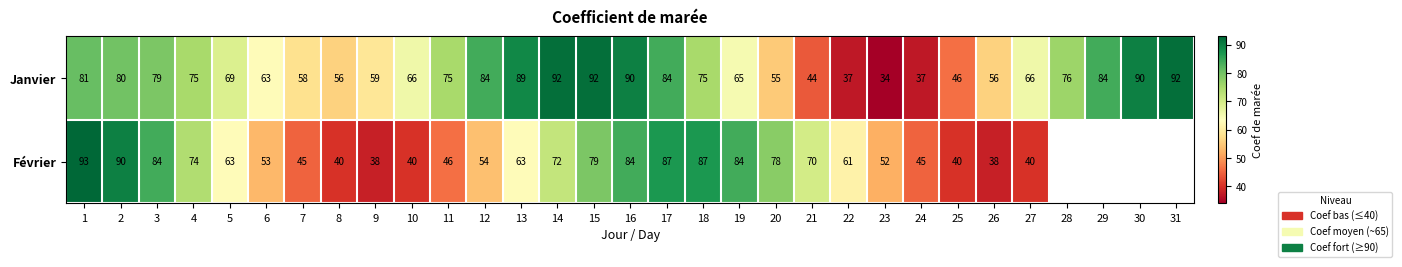

At 13, list the series in order from largest to smallest.

Janvier, Février